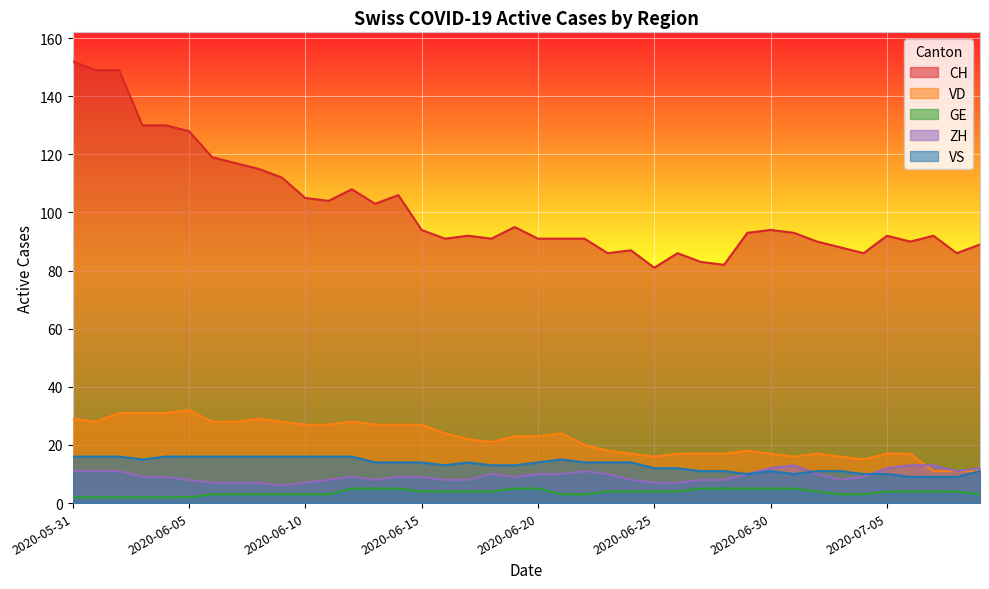

At 2020-06-30, list the series in order from smallest to largest.

GE, VS, ZH, VD, CH